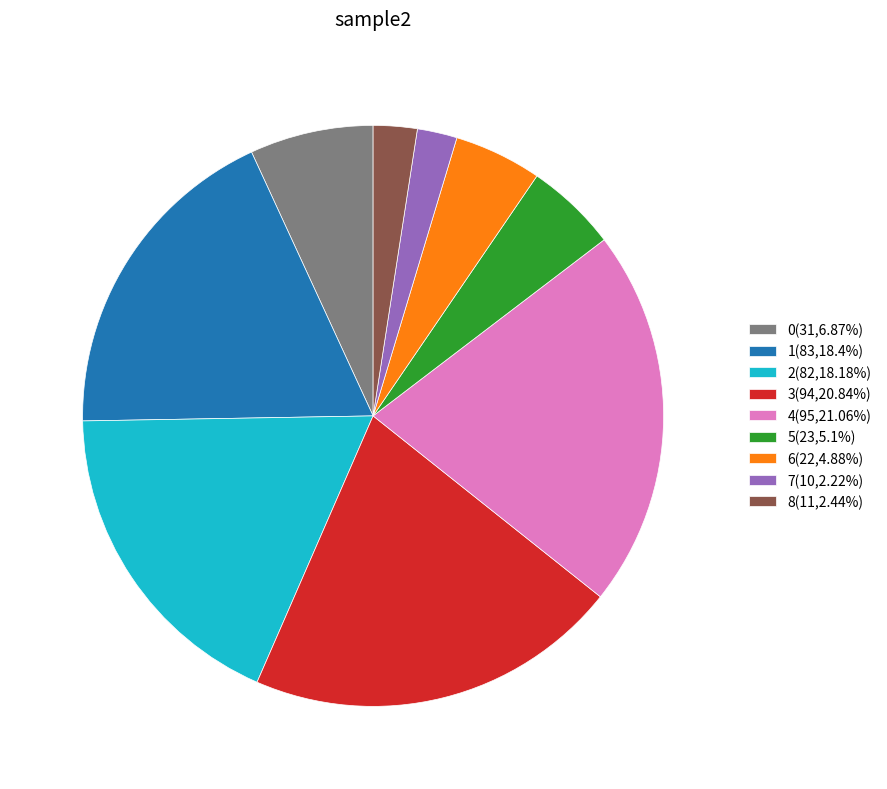

What is the ratio of the value at 3(94,20.84%) to the value at 5(23,5.1%)?

4.1